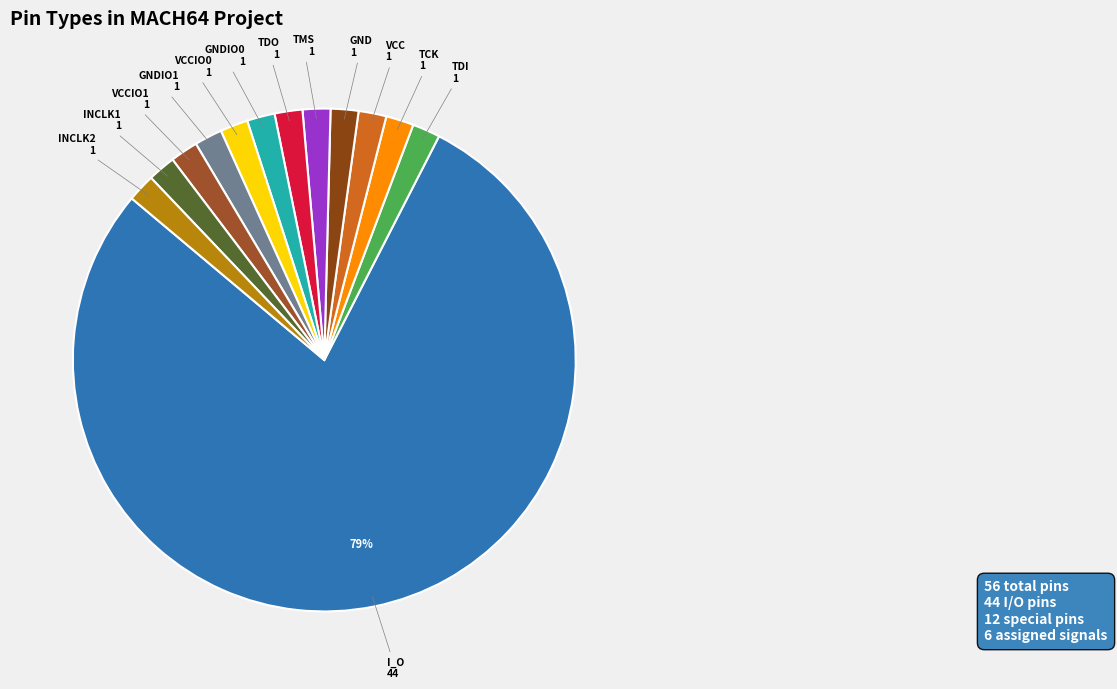

Count the number of slices in the pie.

13